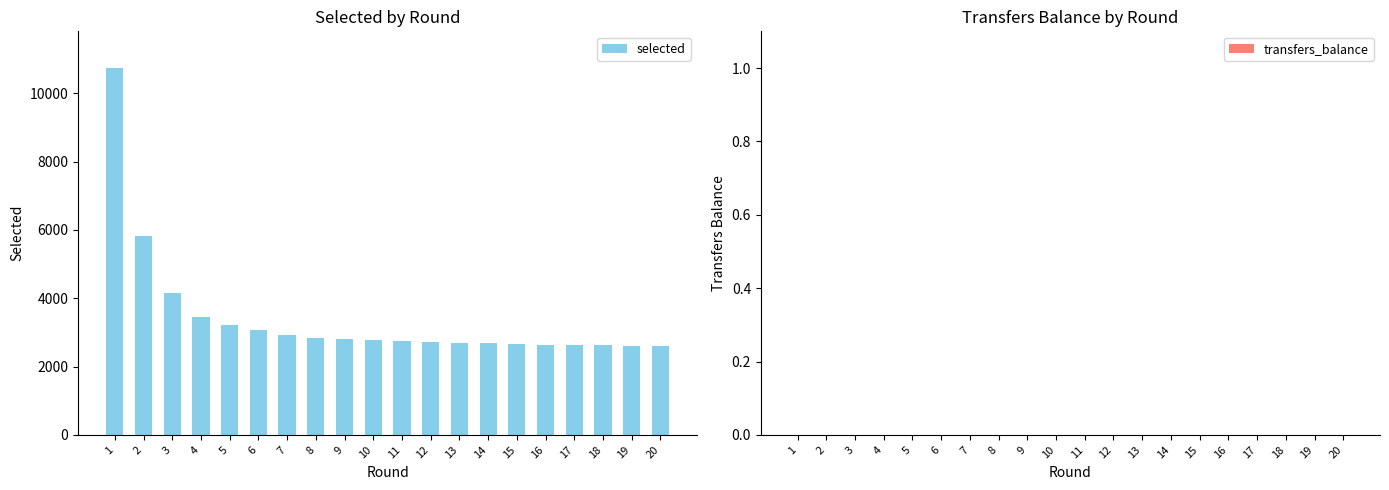

What is the change in value from 3 to 19?

-1551